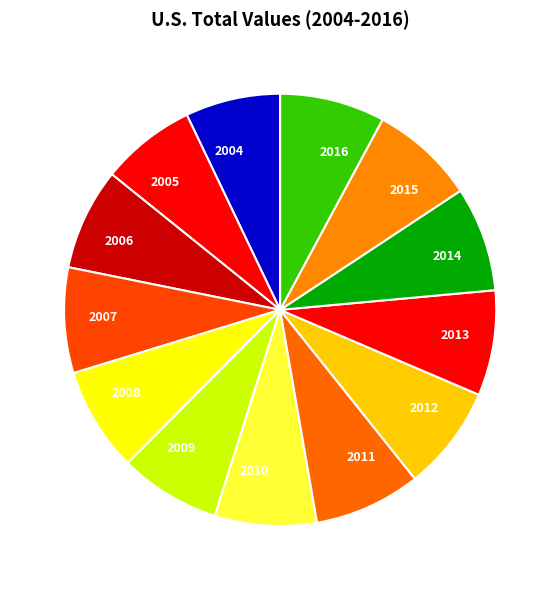

Does any single category account for the majority?

No